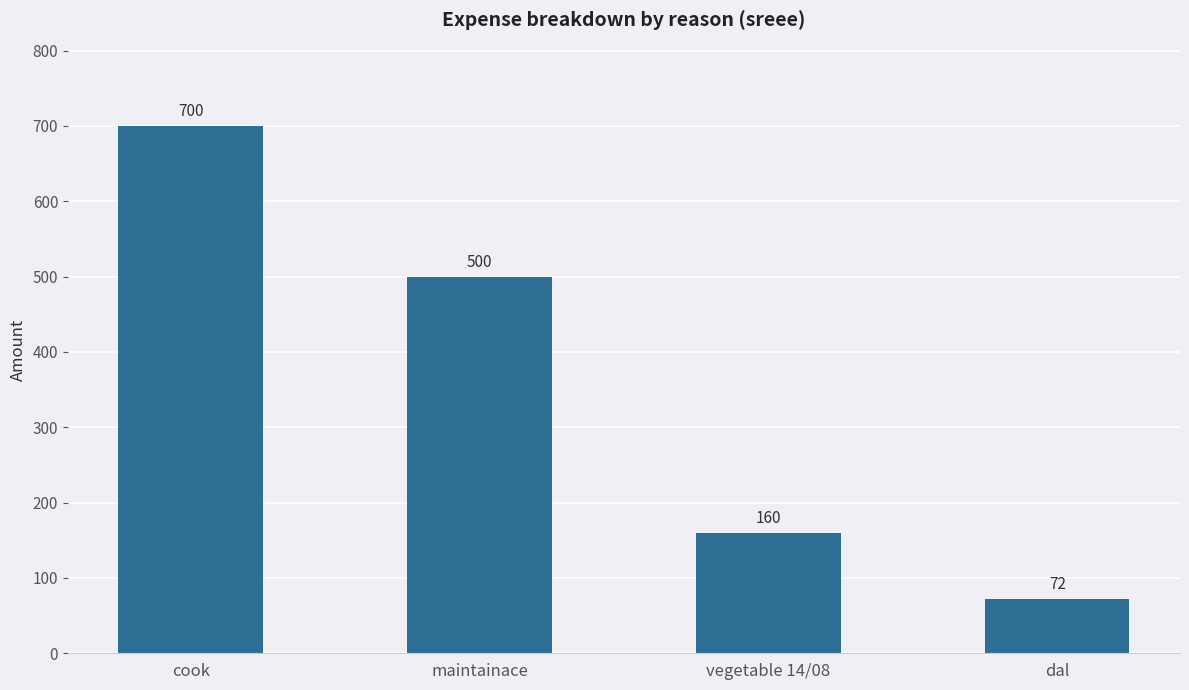

Count the values in the range 160 to 700.

3